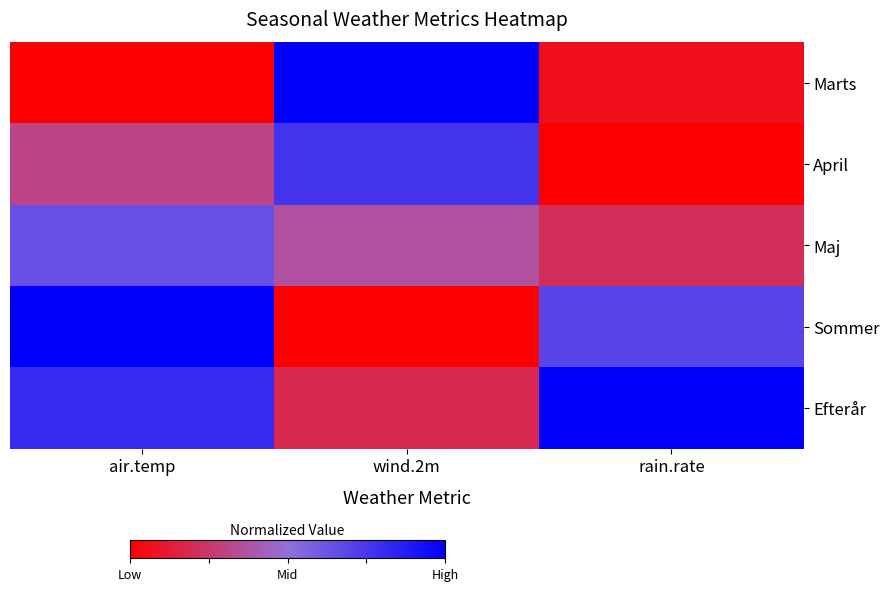

Reading left to right, extract all data points from this chart.

Marts: air.temp=0.0	wind.2m=1.0	rain.rate=0.1
April: air.temp=0.3	wind.2m=0.8	rain.rate=0.0
Maj: air.temp=0.6	wind.2m=0.4	rain.rate=0.2
Sommer: air.temp=1.0	wind.2m=0.0	rain.rate=0.7
Efterår: air.temp=0.8	wind.2m=0.2	rain.rate=1.0